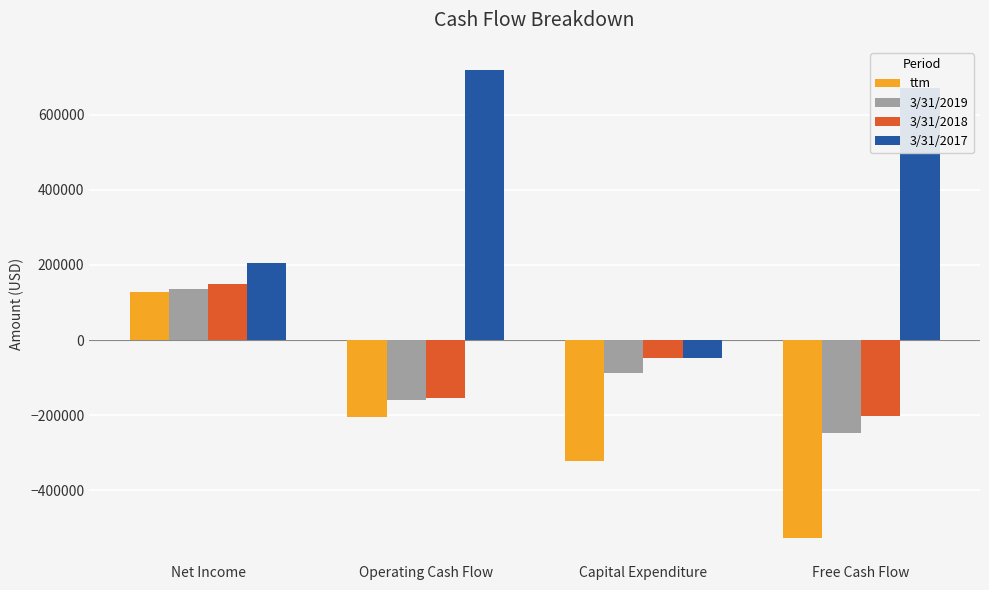

Reading left to right, what are all the values shown in this chart?

ttm: 128788	-204299	-322089	-526388
3/31/2019: 136648	-160532	-87161	-247693
3/31/2018: 150176	-155083	-46688	-201771
3/31/2017: 205506	718183	-48313	669870